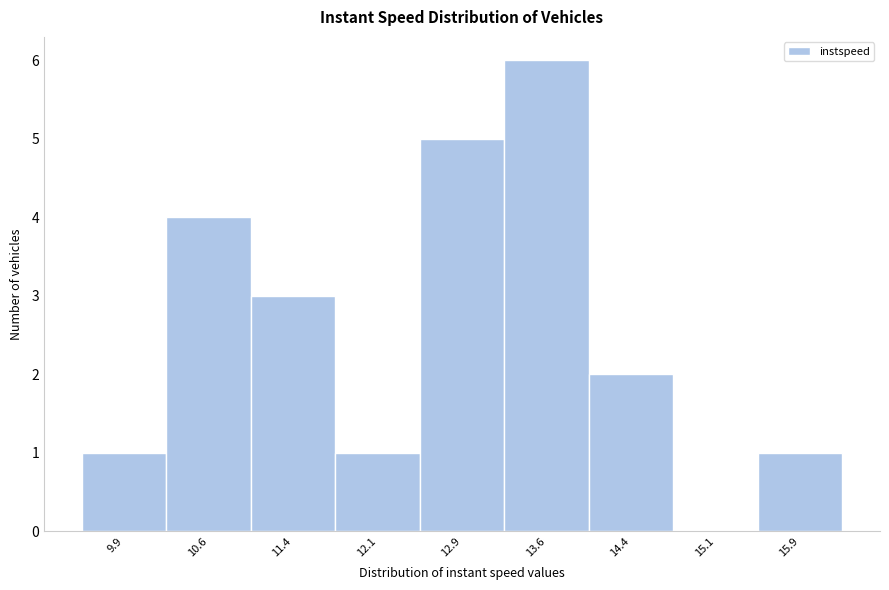

Reading left to right, list every bar in this chart as the range it spans on the x-axis followed by its height. Neither the bar edges nor the heights are printed on the chart, so give them approximately, as read against the axes.

9.50 to 10.25: 1
10.25 to 11.00: 4
11.00 to 11.75: 3
11.75 to 12.50: 1
12.50 to 13.25: 5
13.25 to 14.00: 6
14.00 to 14.75: 2
14.75 to 15.50: 0
15.50 to 16.25: 1